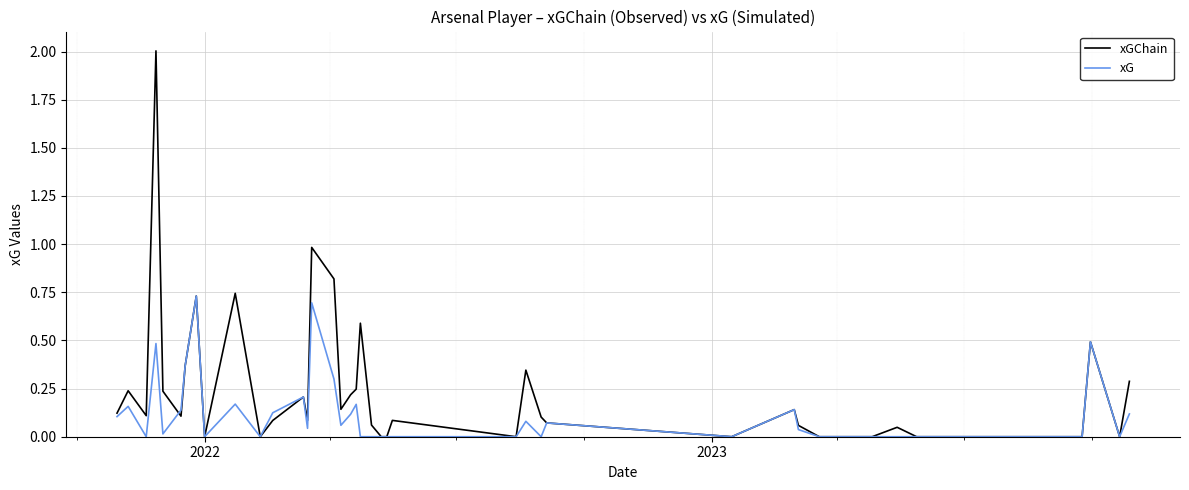

What is the highest value of the xGChain series?

2.0